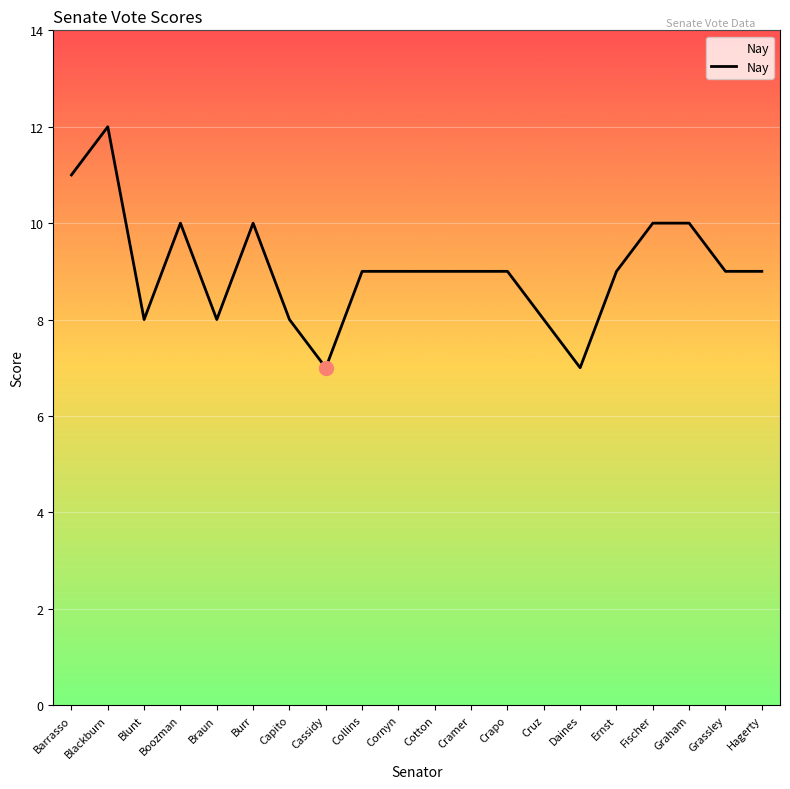

Which label corresponds to the largest value in the chart?

Blackburn